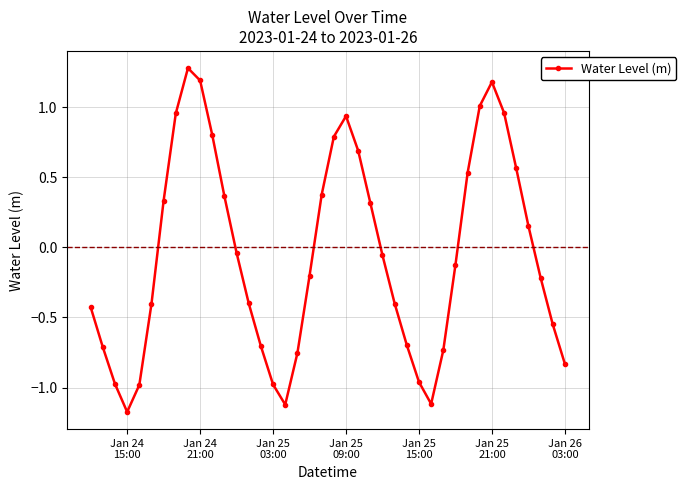

Does the chart have visible grid lines?

Yes